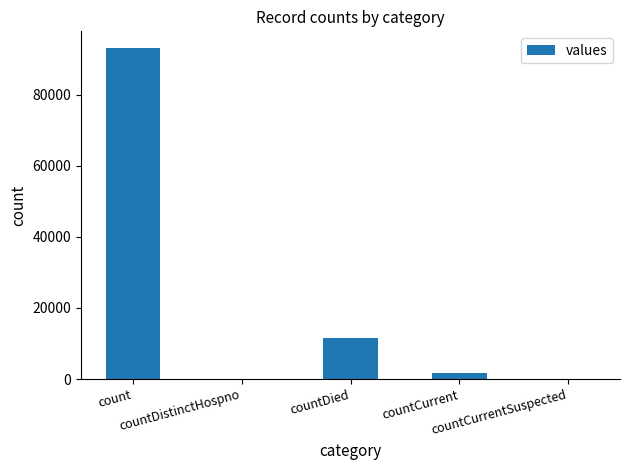

Reading left to right, list all the values displayed in this chart.

93147	0	11625	1741	0